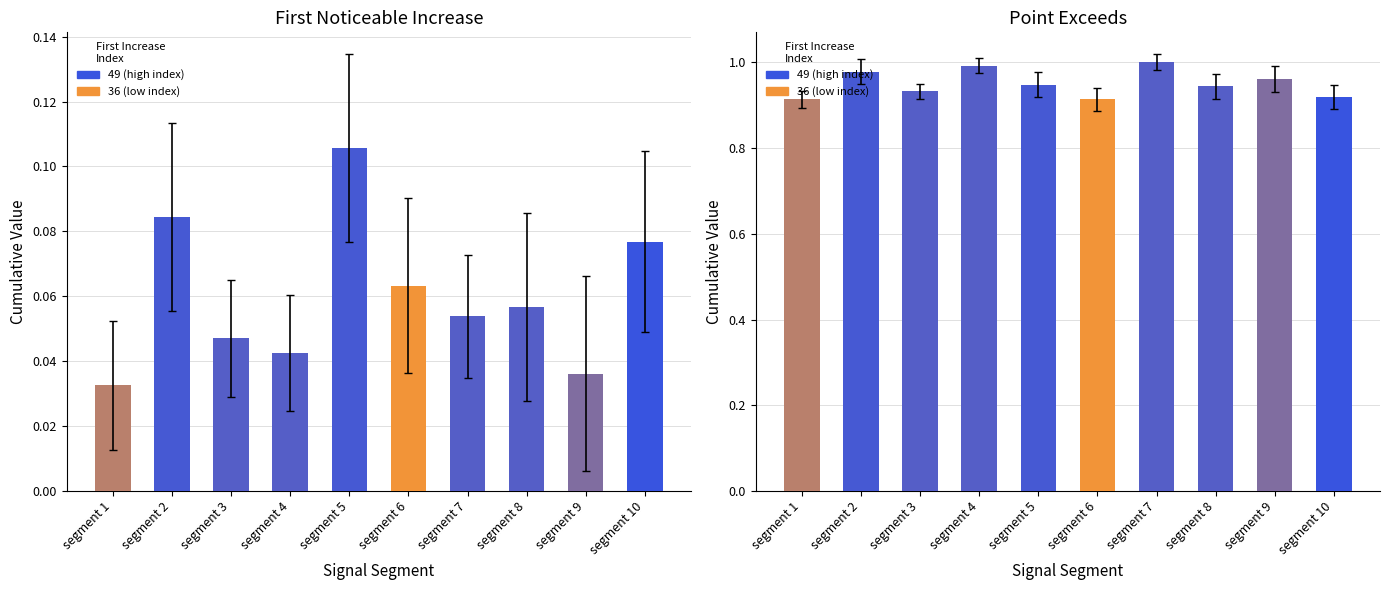

At which category is the sum across all series the highest?

segment 2